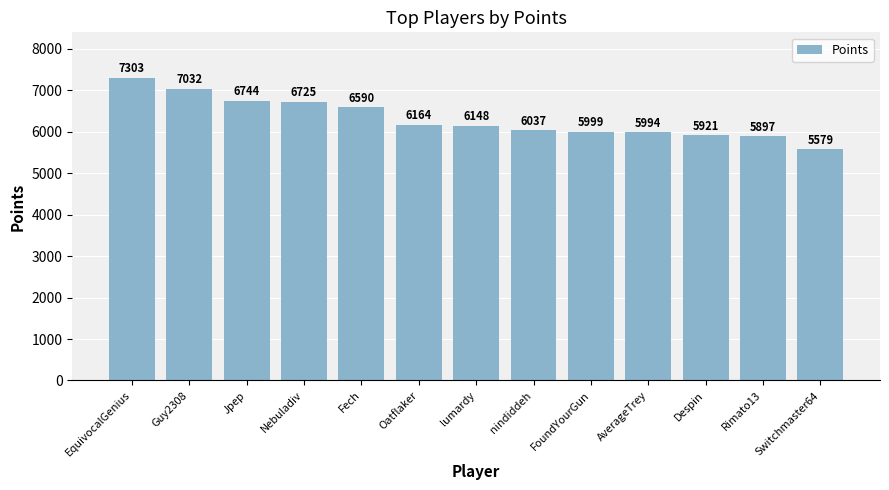

Reading left to right, list all the values displayed in this chart.

EquivocalGenius=7303	Guy2308=7032	Jpep=6744	Nebuladiv=6725	Fech=6590	Oatflaker=6164	lumardy=6148	nindiddeh=6037	FoundYourGun=5999	AverageTrey=5994	Despin=5921	Rimato13=5897	Switchmaster64=5579